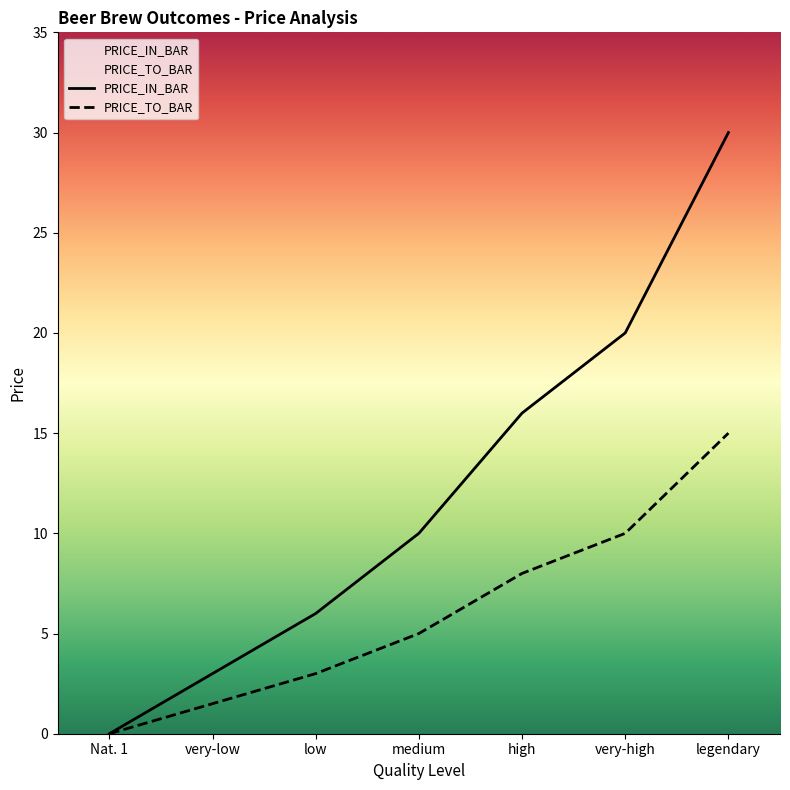

What is the difference between the highest and lowest values at legendary?

15.0